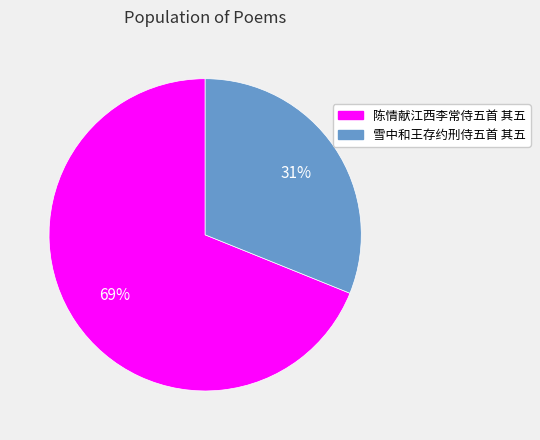

Count the number of slices in the pie.

2